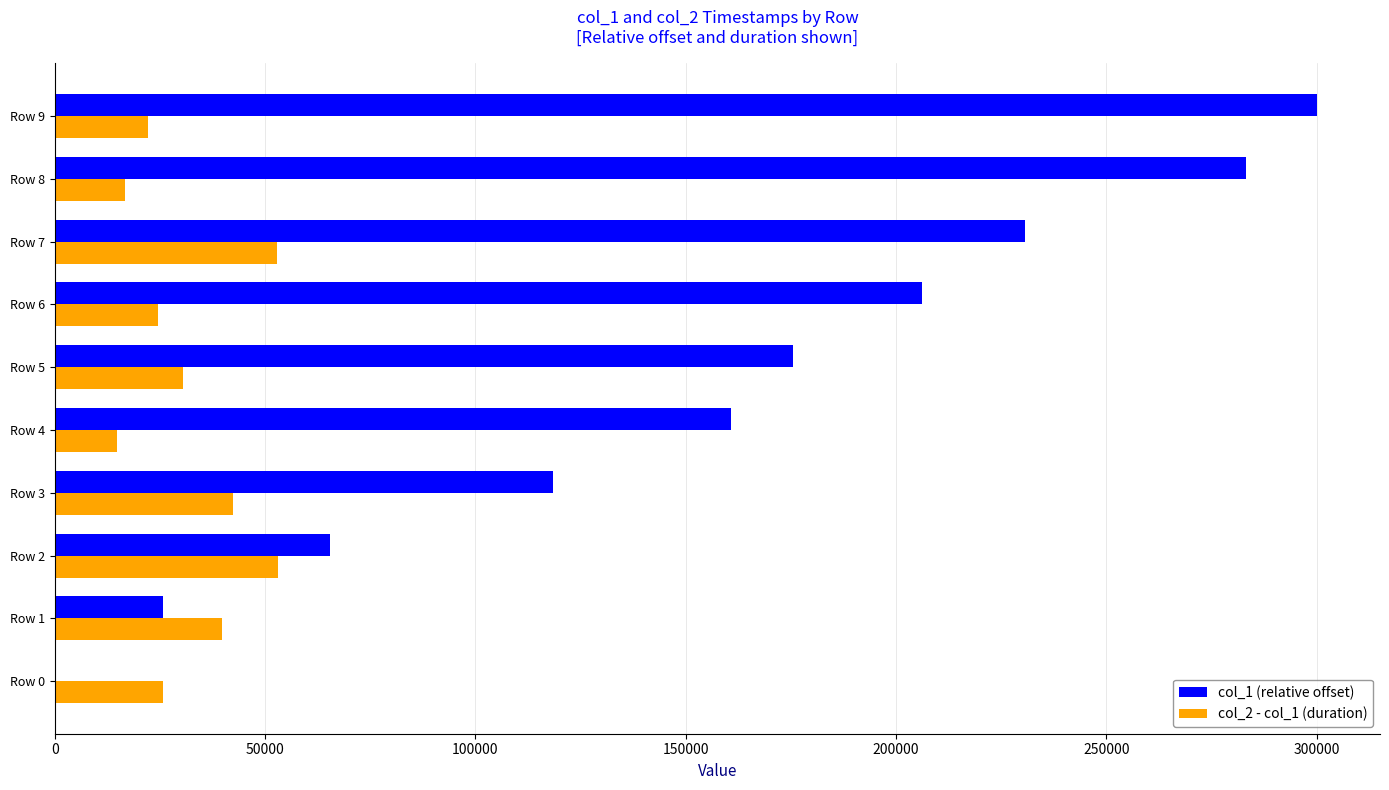

Is the value of col_1 (relative offset) at Row 0 greater than the value of col_2 - col_1 (duration) at Row 6?

No